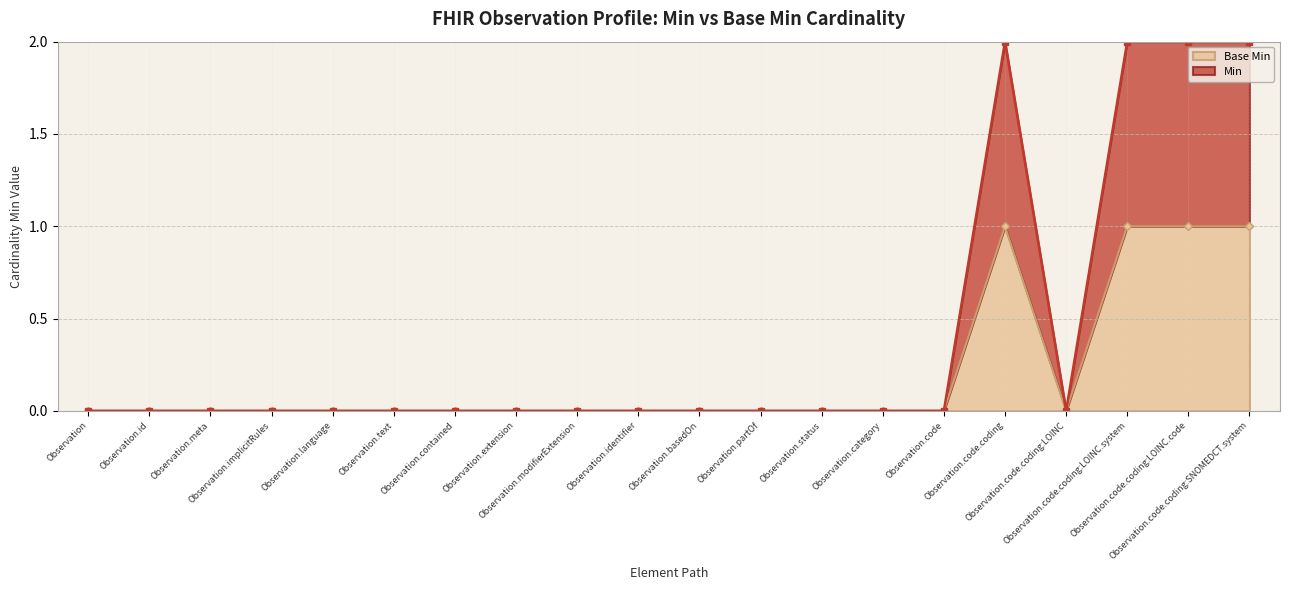

How many lines are shown in the chart?

2